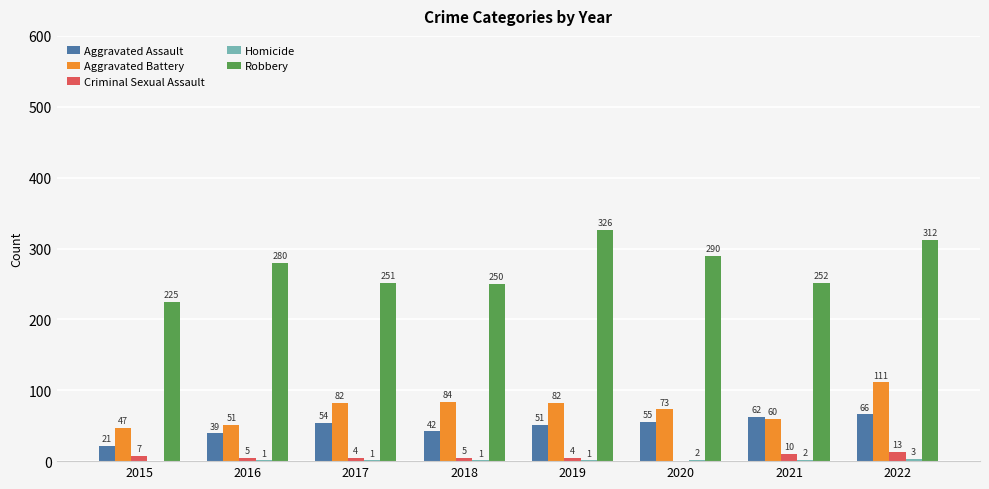

What is the sum of the Aggravated Assault values at 2017 and 2022?

120